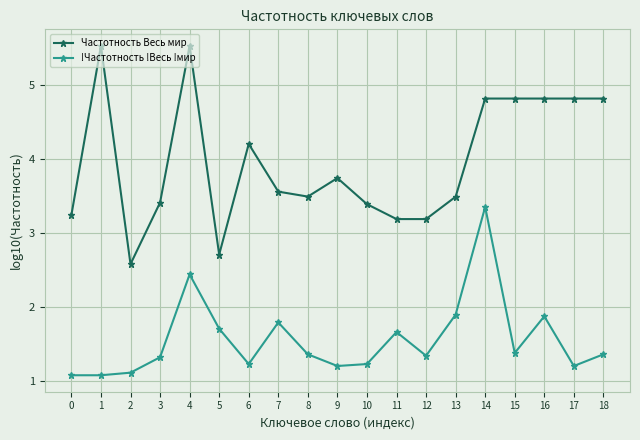

Rank the series by their maximum value, from lowest to highest.

!Частотность !Весь !мир, Частотность Весь мир